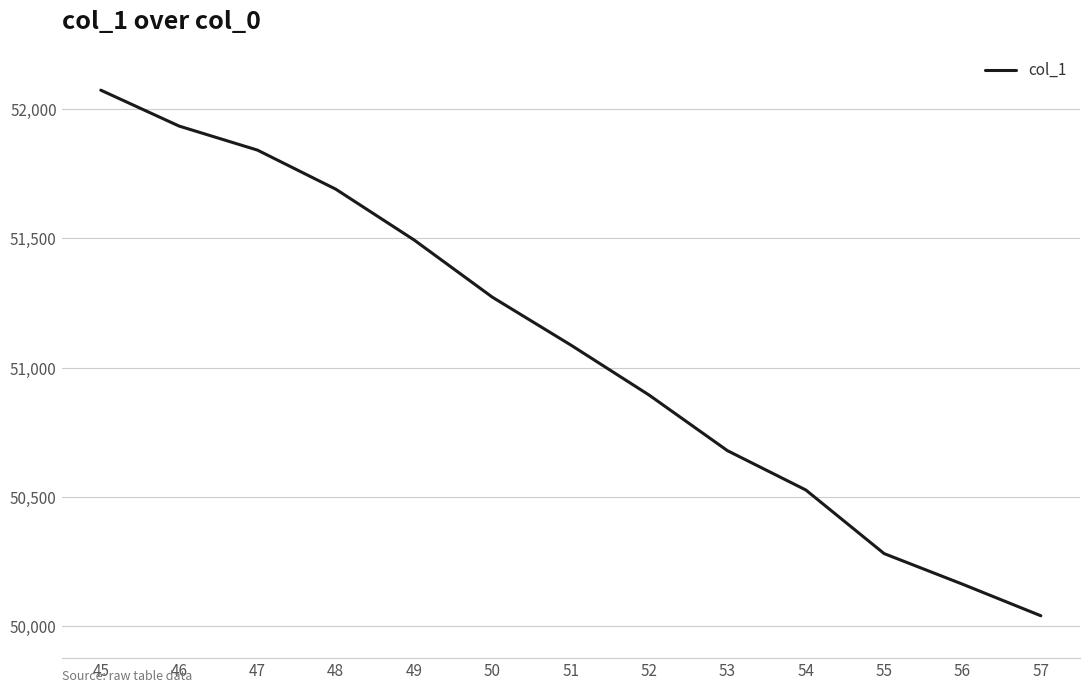

The value at 54 is 50527.0. True or false?

True